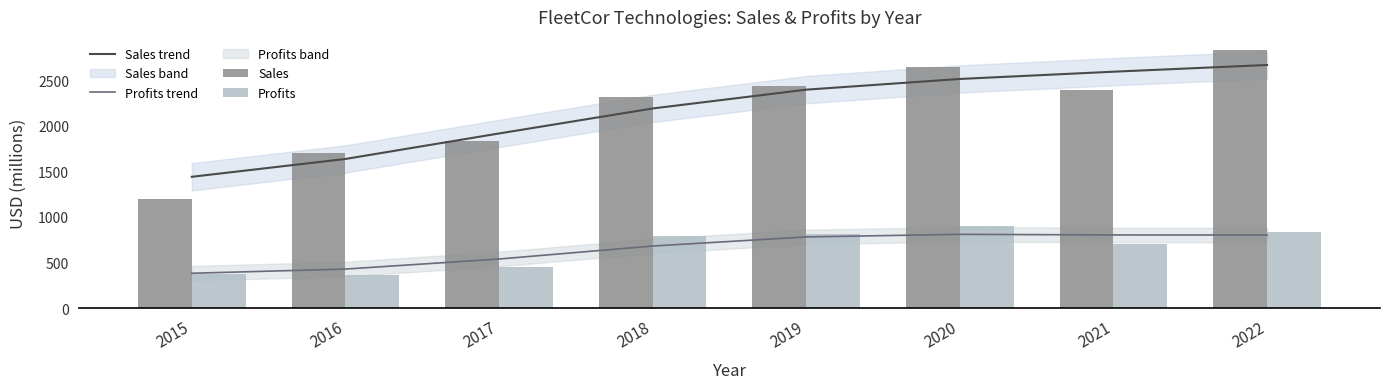

What is the difference between the second highest and minimum values in the Profits trend series?

420.2